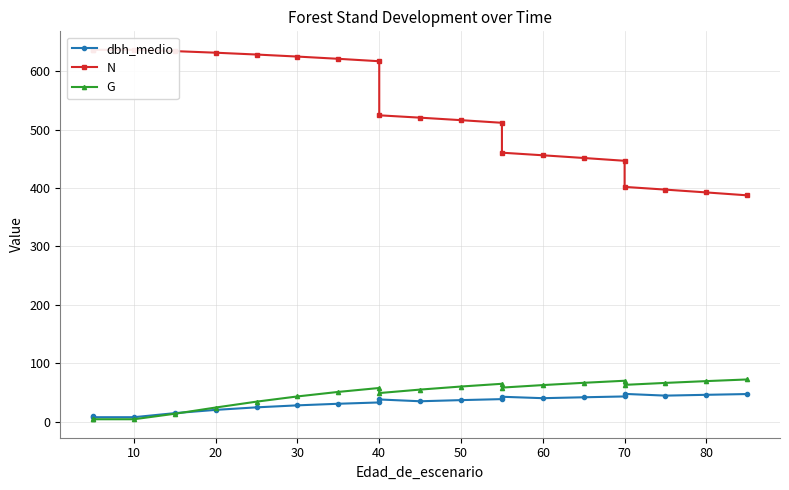

How many distinct data groups are displayed?

3